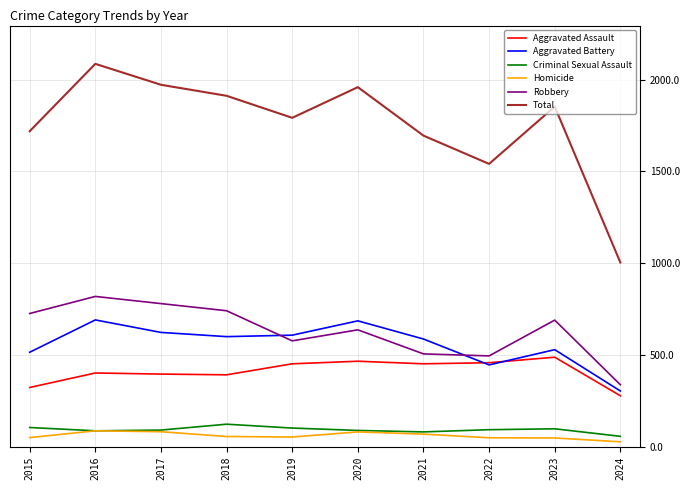

What is the total value across all series at 2023?

3706